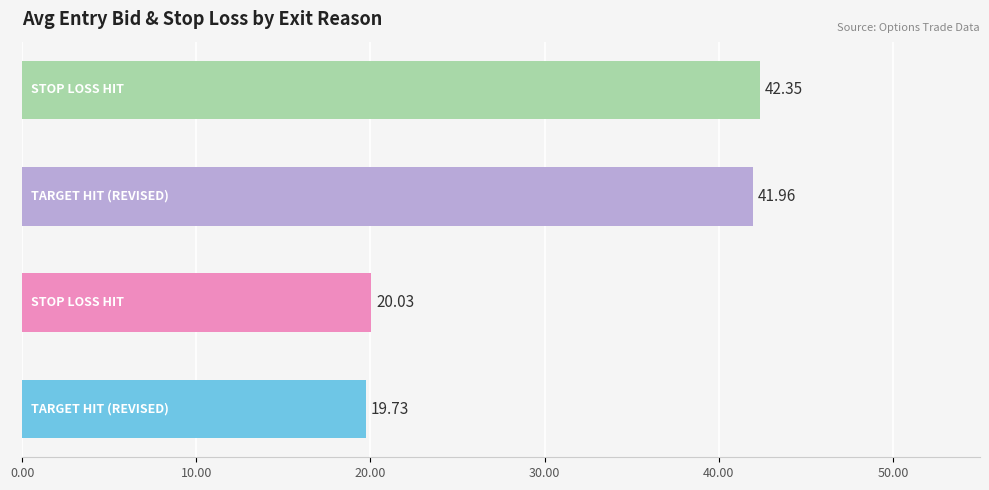

What position from the left is 2?

3